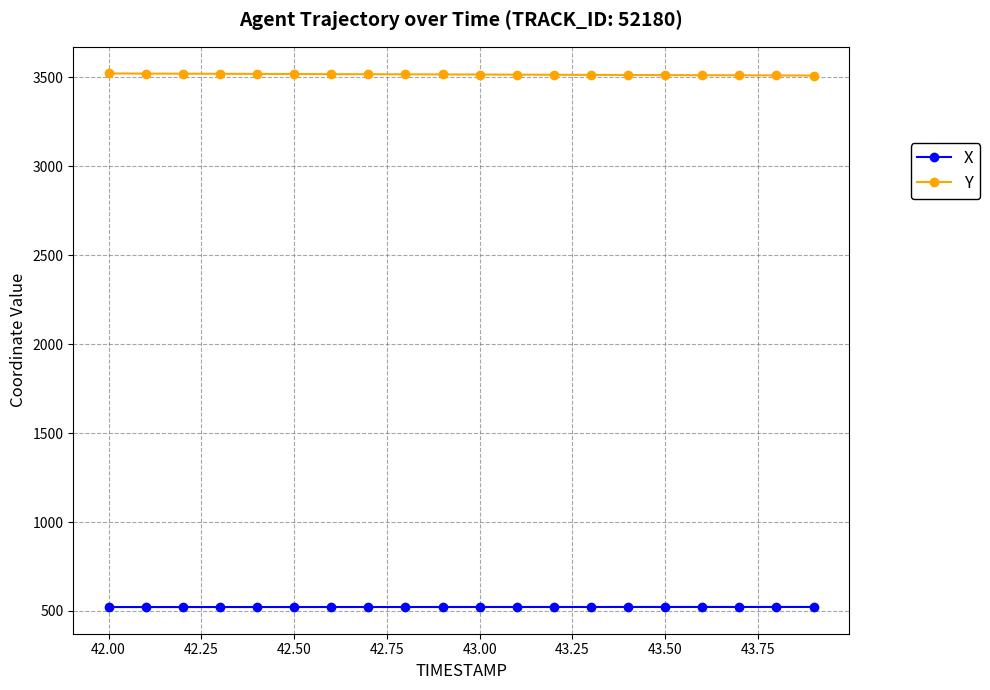

What is the sum of all X values?

10447.8